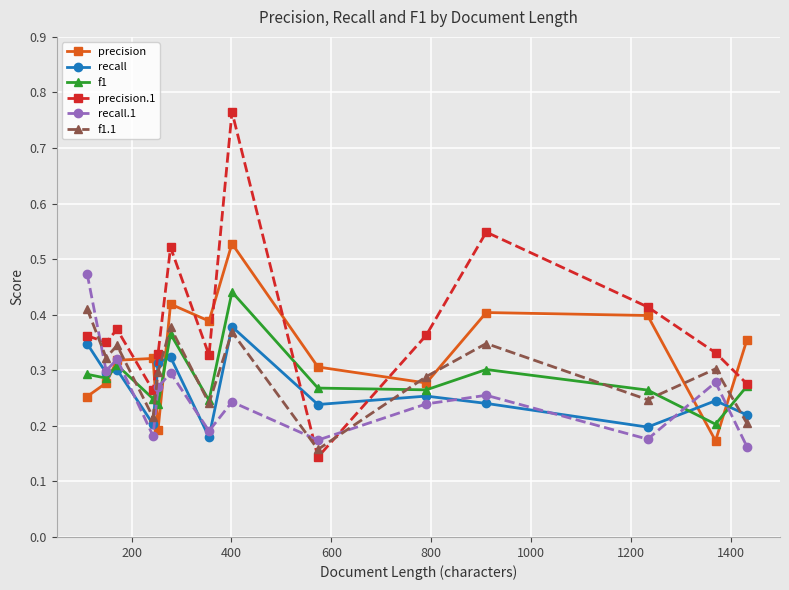

Which series ends up on top after the final intersection of precision.1 and recall?

precision.1